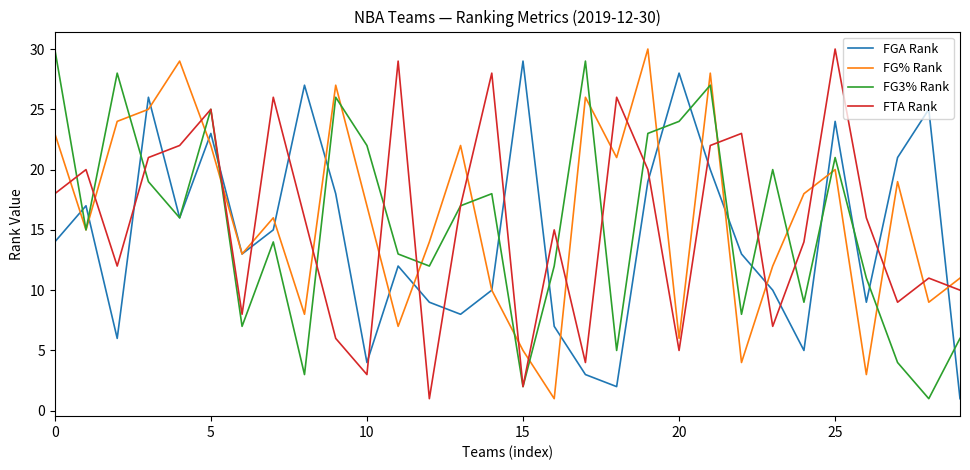

After their last crossing, which series has the higher values: FTA Rank or FG% Rank?

FG% Rank